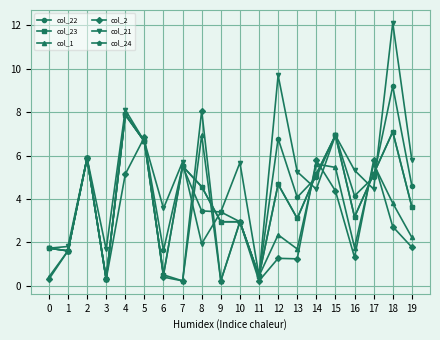

True or false: col_2 has more than 2 points higher than both neighbors.

True